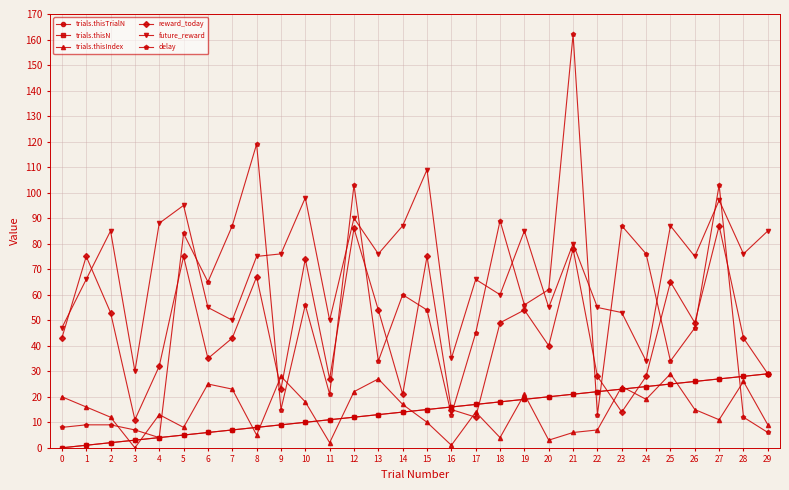

Does the chart have visible grid lines?

Yes